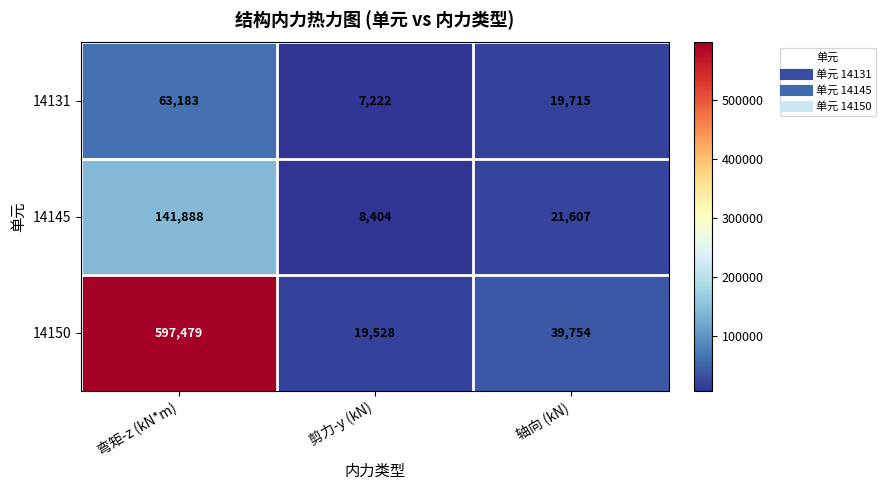

The 14145 series shows 21607 at 轴向 (kN). True or false?

True